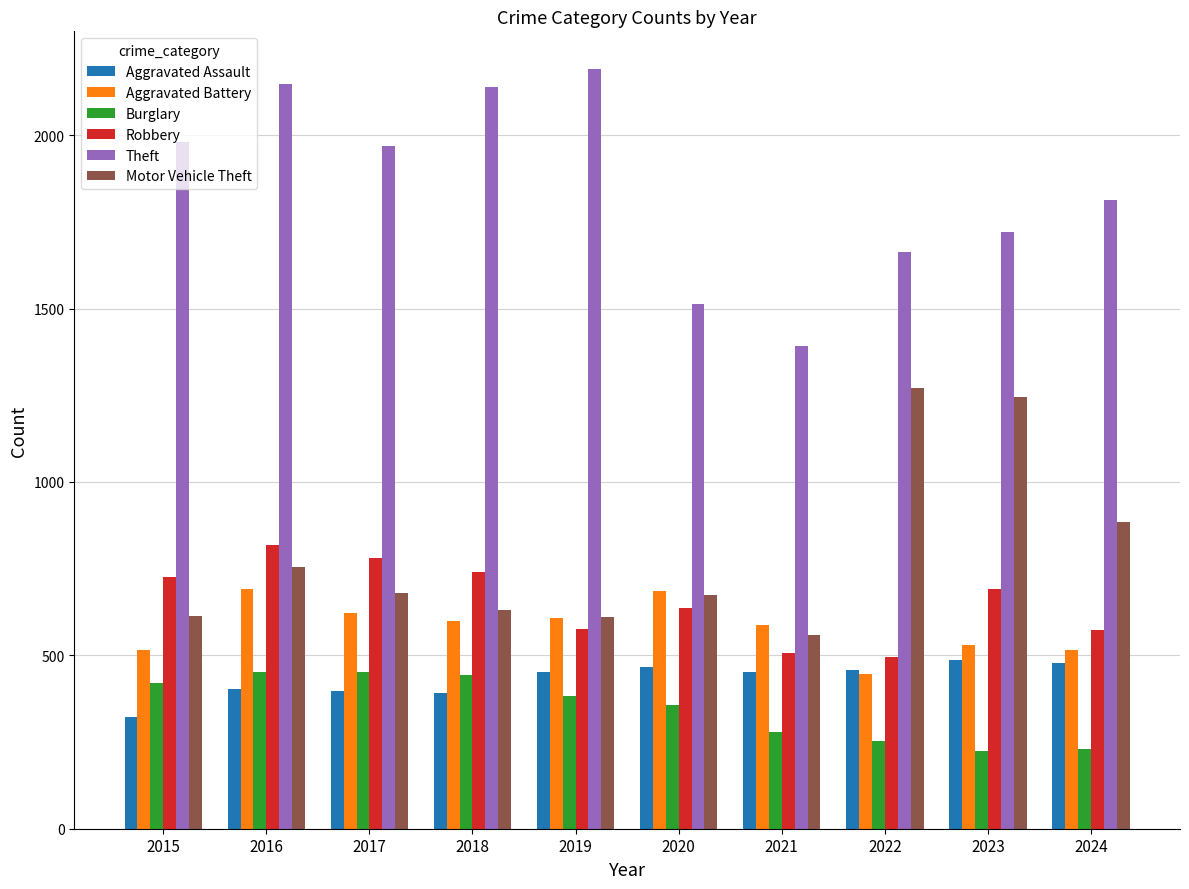

What is the maximum value shown in the chart?

2190